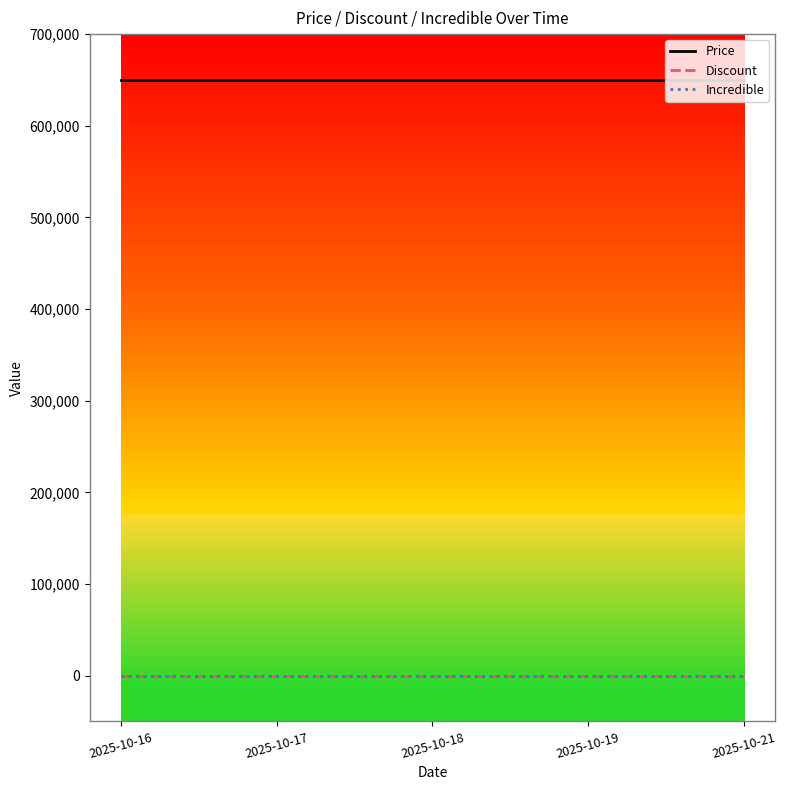

Between 2025-10-16 and 2025-10-19, which series saw the biggest shift?

Price